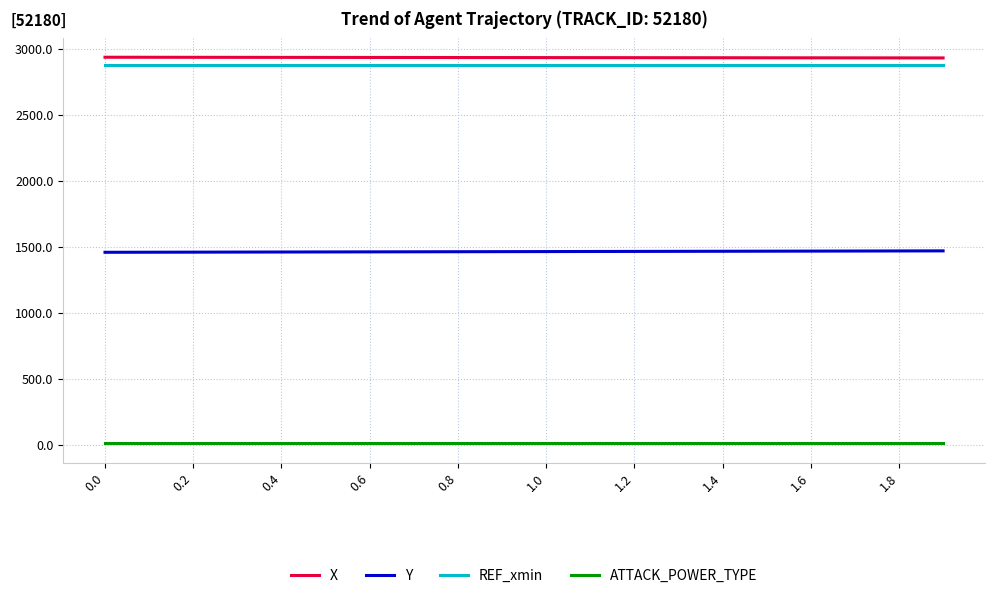

Count the number of data series in this chart.

4